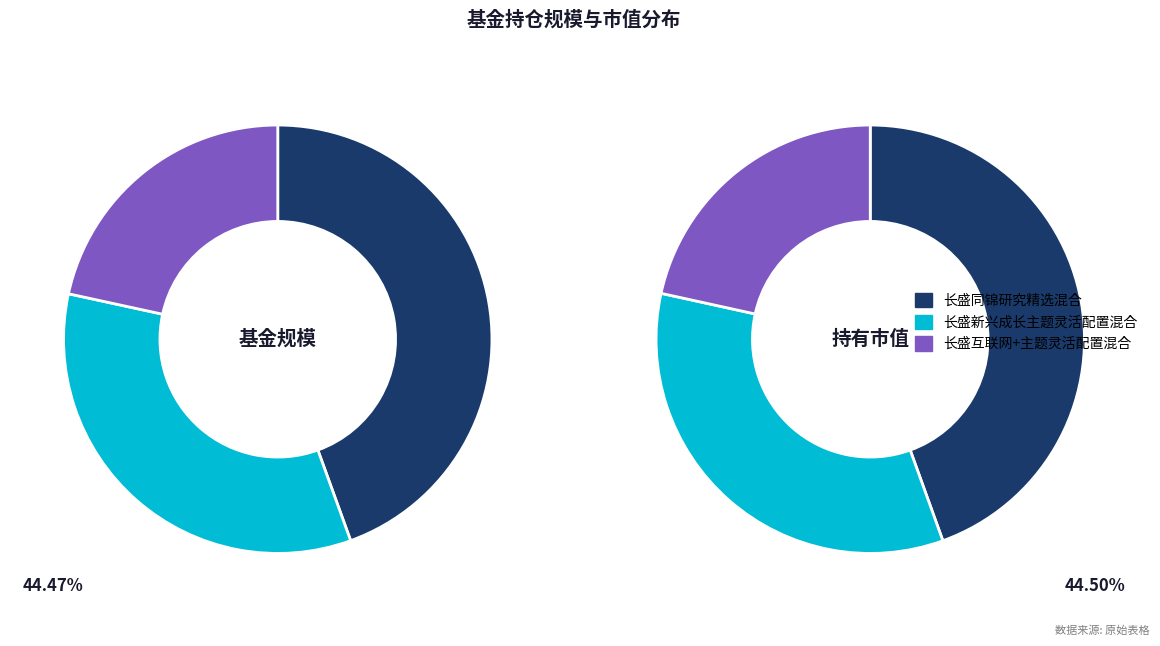

How many slices are in this pie chart?

3